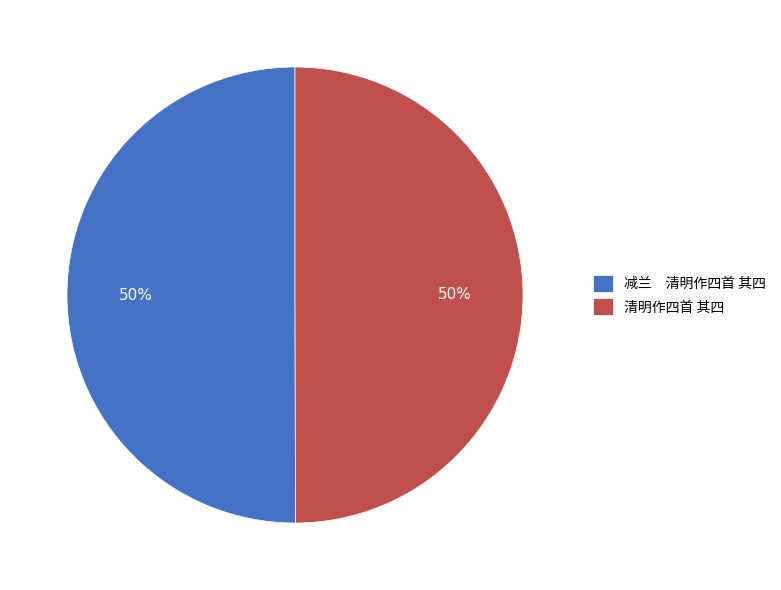

Is the sum of 减兰 清明作四首 其四 and 清明作四首 其四 greater than half?

Yes